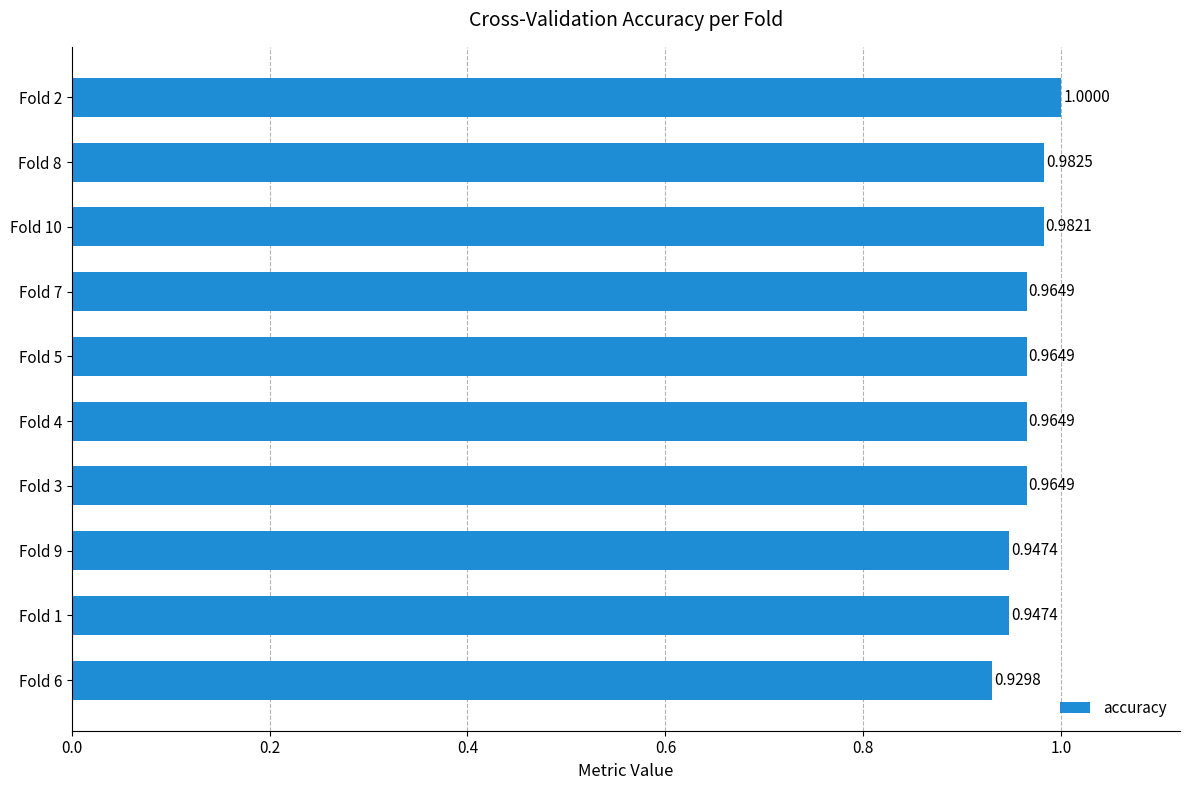

What is the sum of all values?

9.6